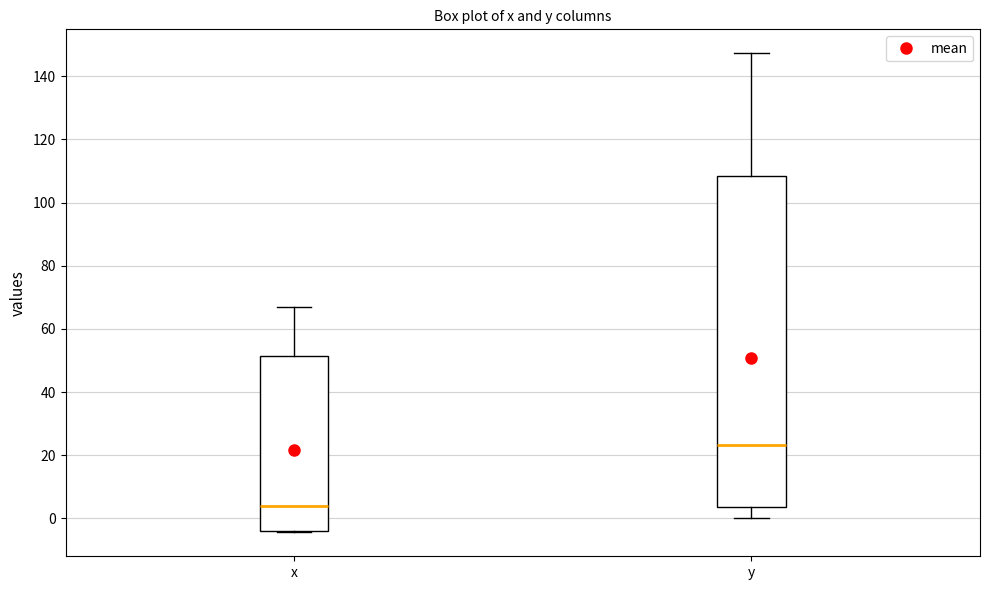

Comparing the boxes themselves (not the whiskers), which one is the tallest?

y